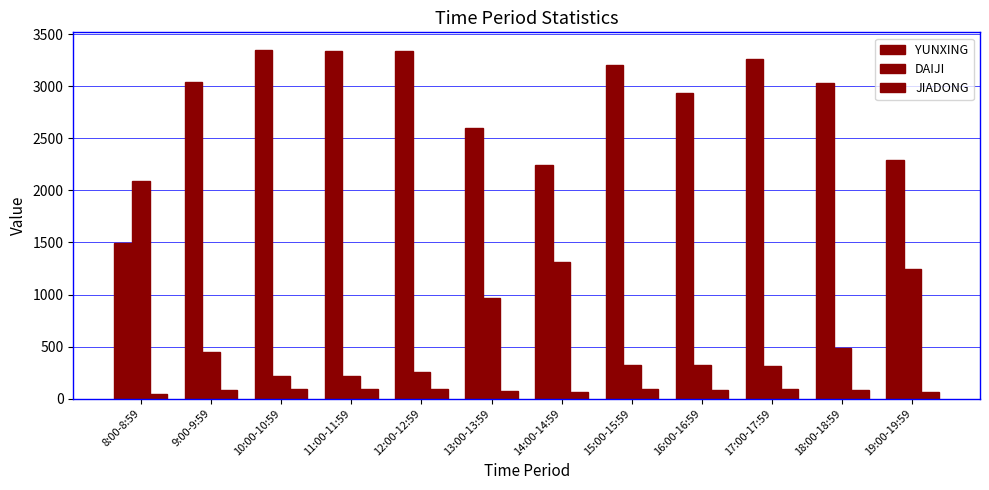

What is the label of the 6th bar from the left?

13:00-13:59